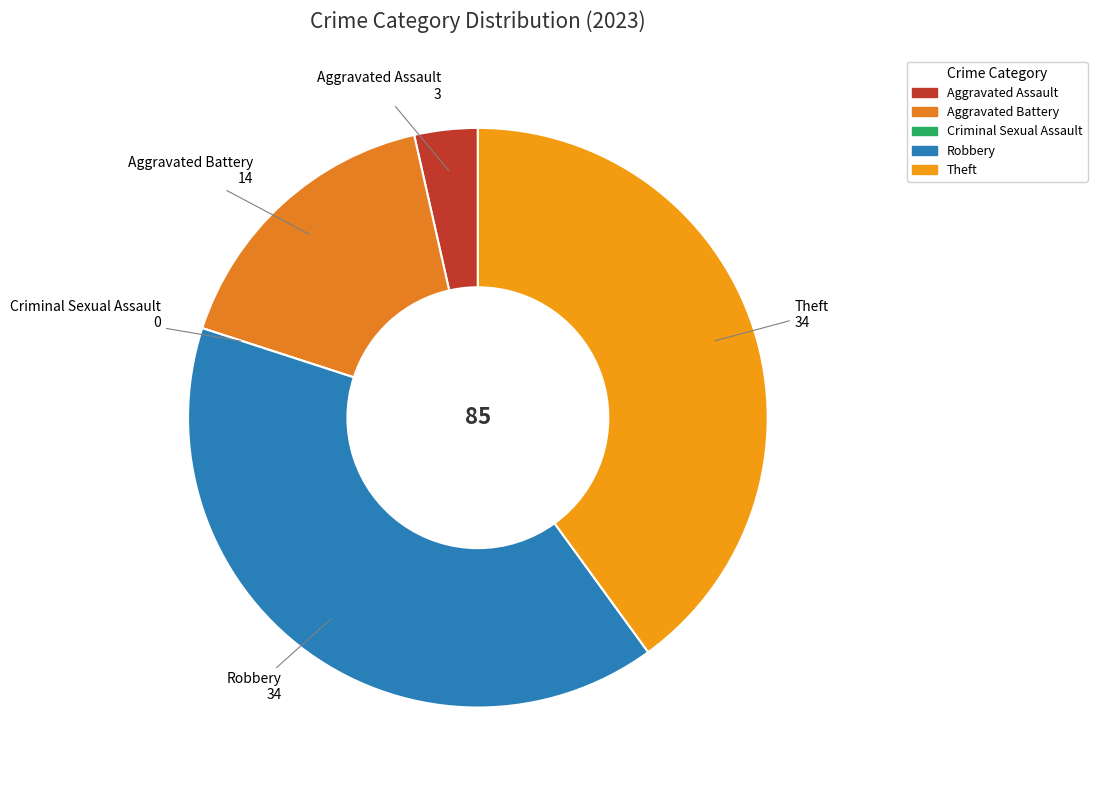

Is Theft the majority of the pie?

No